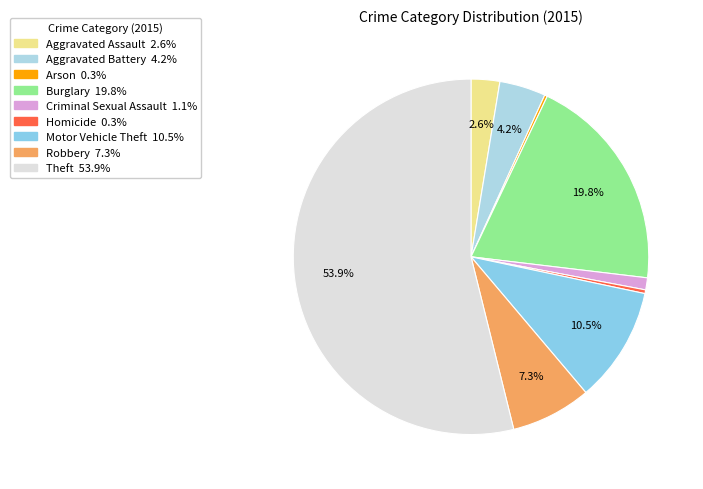

Which category accounts for the majority?

Theft